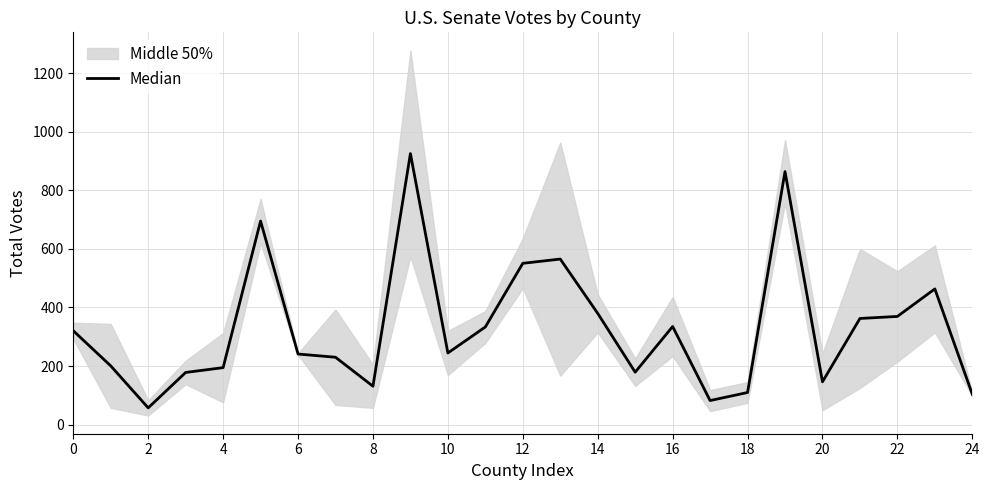

What is the average value?

330.5